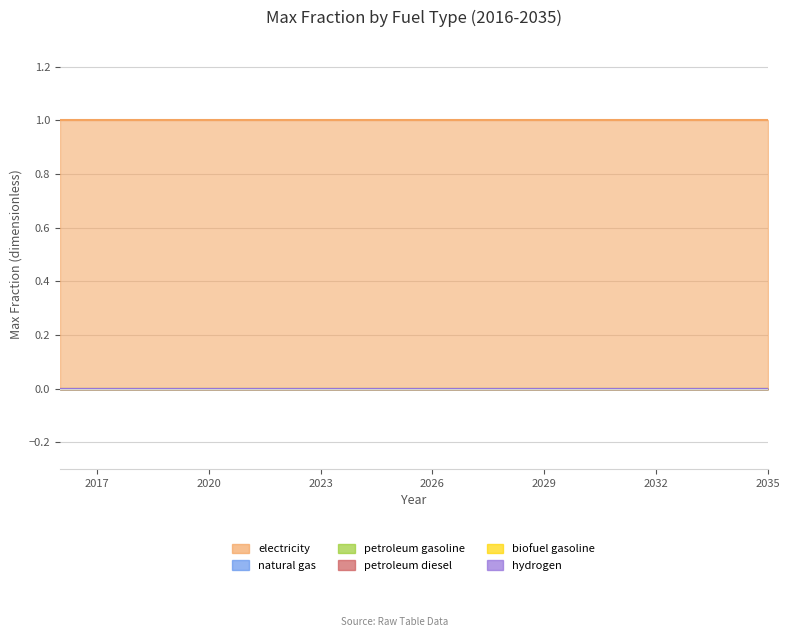

Reading left to right, transcribe all the data shown in this chart.

electricity: 1	1	1	1	1	1	1	1	1	1	1	1	1	1	1	1	1	1	1	1
natural gas: 0	0	0	0	0	0	0	0	0	0	0	0	0	0	0	0	0	0	0	0
petroleum gasoline: 0	0	0	0	0	0	0	0	0	0	0	0	0	0	0	0	0	0	0	0
petroleum diesel: 0	0	0	0	0	0	0	0	0	0	0	0	0	0	0	0	0	0	0	0
biofuel gasoline: 0	0	0	0	0	0	0	0	0	0	0	0	0	0	0	0	0	0	0	0
hydrogen: 0	0	0	0	0	0	0	0	0	0	0	0	0	0	0	0	0	0	0	0